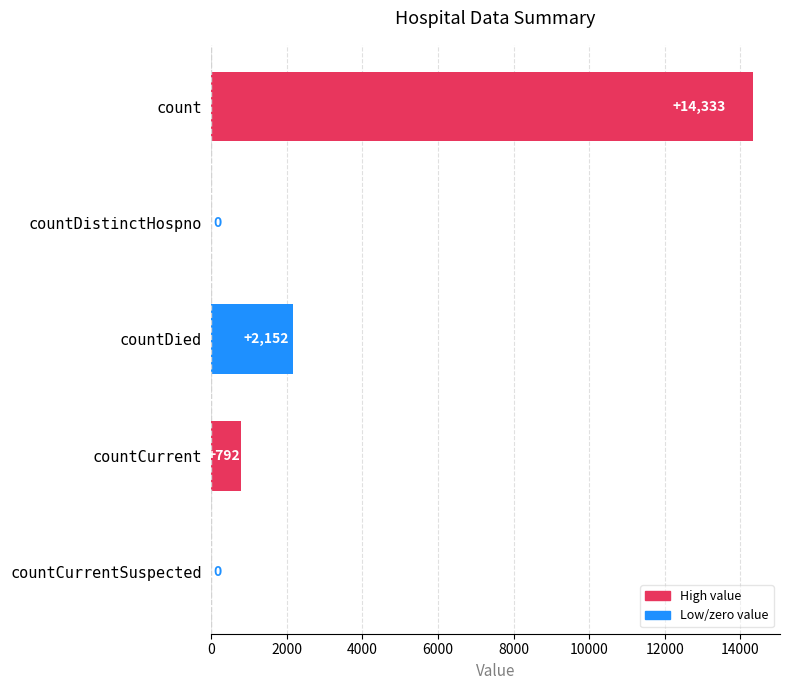

What is the maximum value shown in the chart?

14333